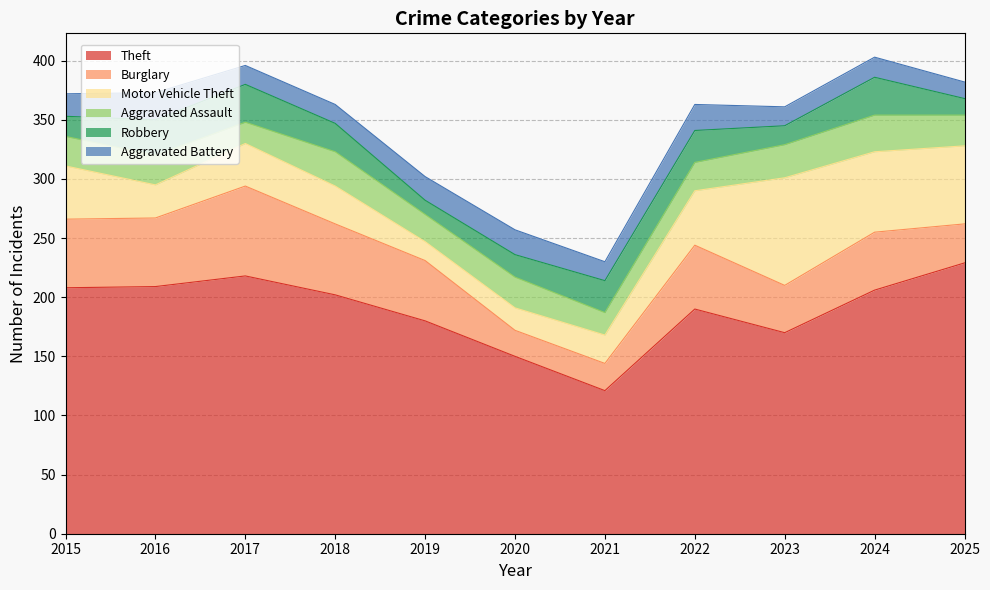

What is the sum of all Aggravated Assault values?

274